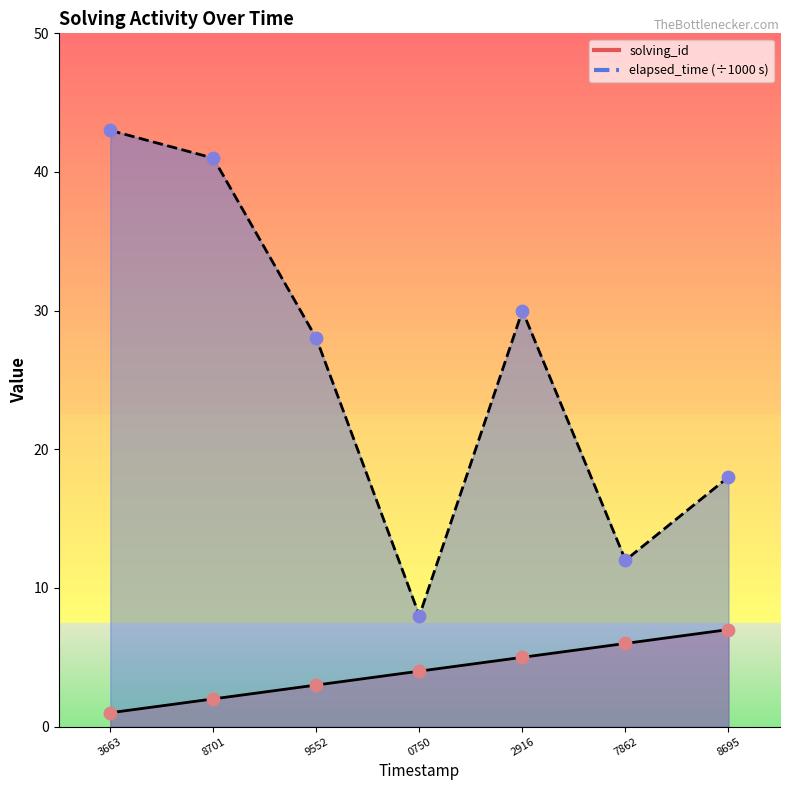

Which series has the largest Y range (max minus min)?

elapsed_time_line